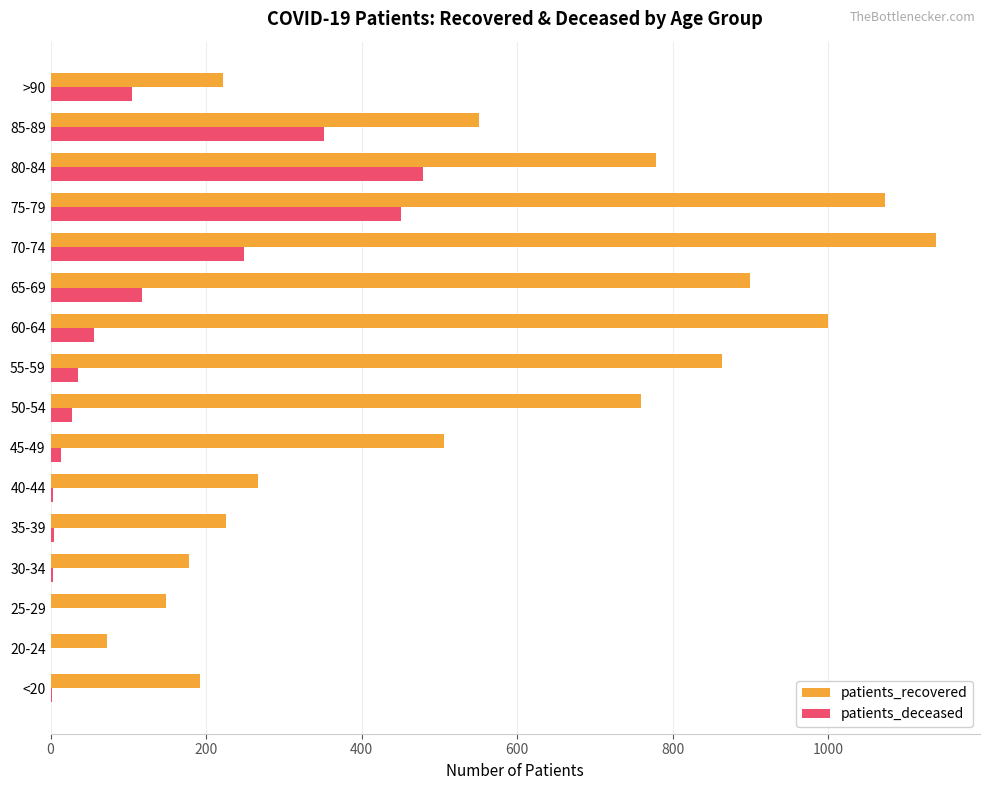

What is the sum of all patients_recovered values?

8870